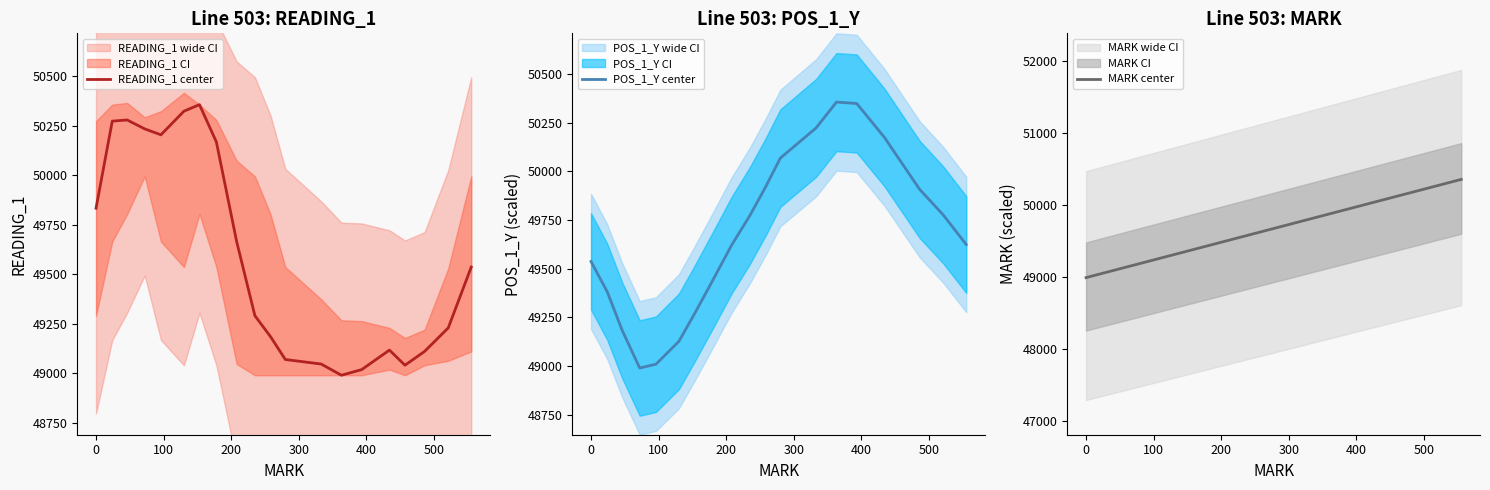

What is the difference between the maximum and second lowest values in the MARK center series?

1305.7